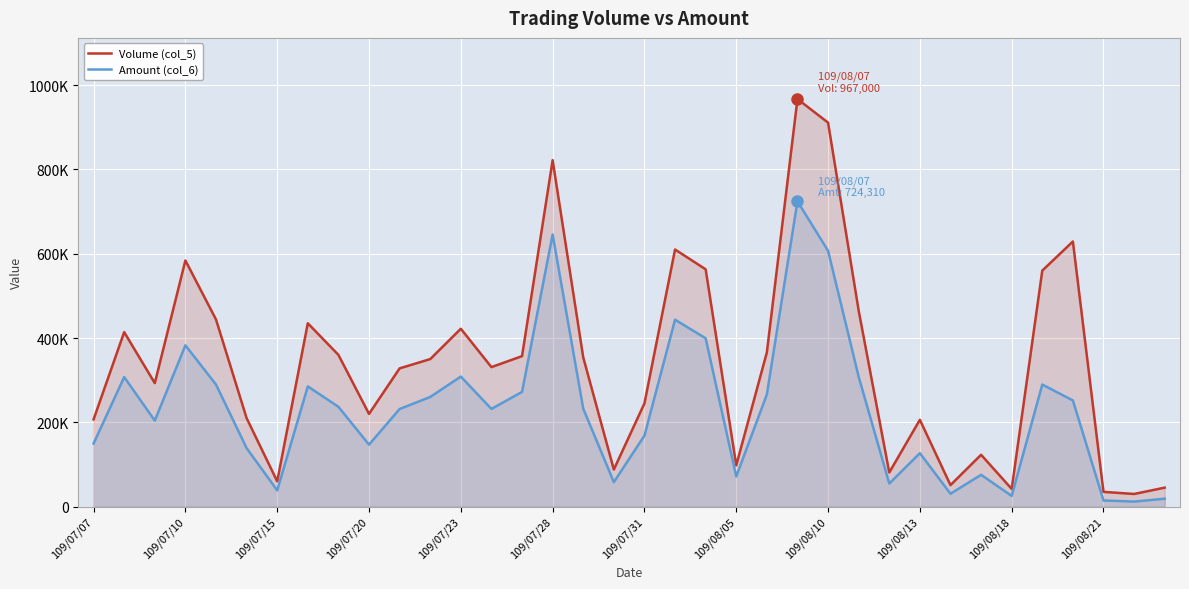

At which label is Amount (col_6) closest to 368105?

109/07/10